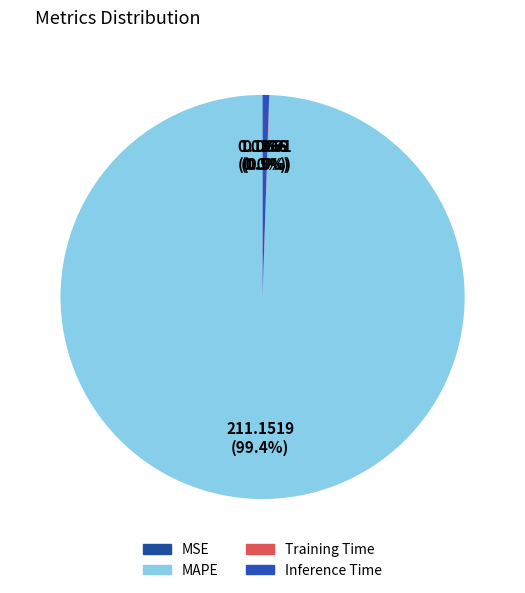

To the nearest percent, what is the average slice percentage?

25%